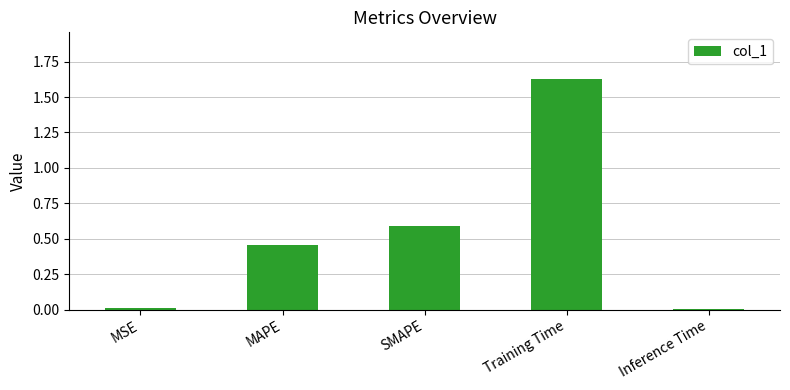

What is the label of the 4th bar from the right?

MAPE